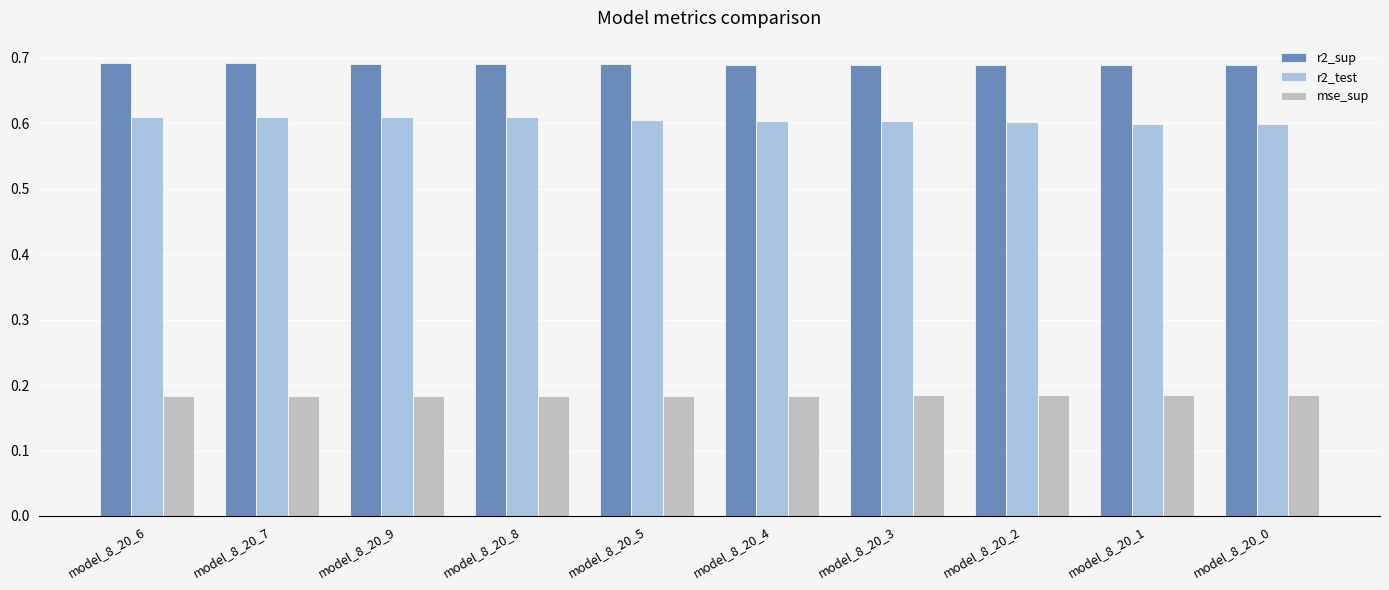

What is the difference between the highest and lowest values at model_8_20_8?

0.5